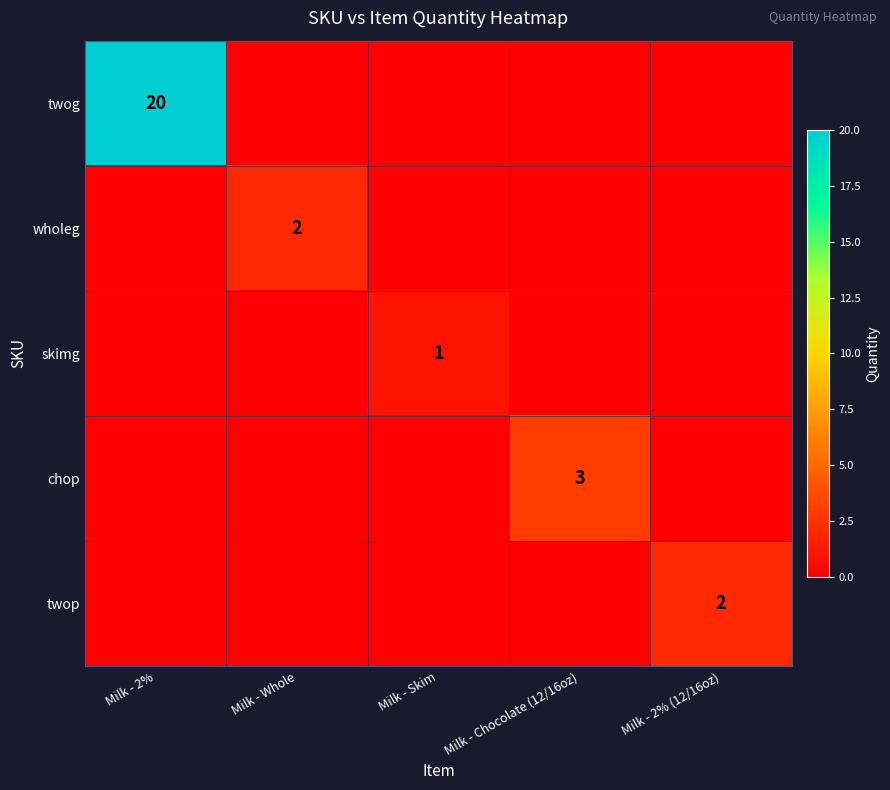

Is it true that chop equals 2 at Milk - Chocolate (12/16oz)?

False